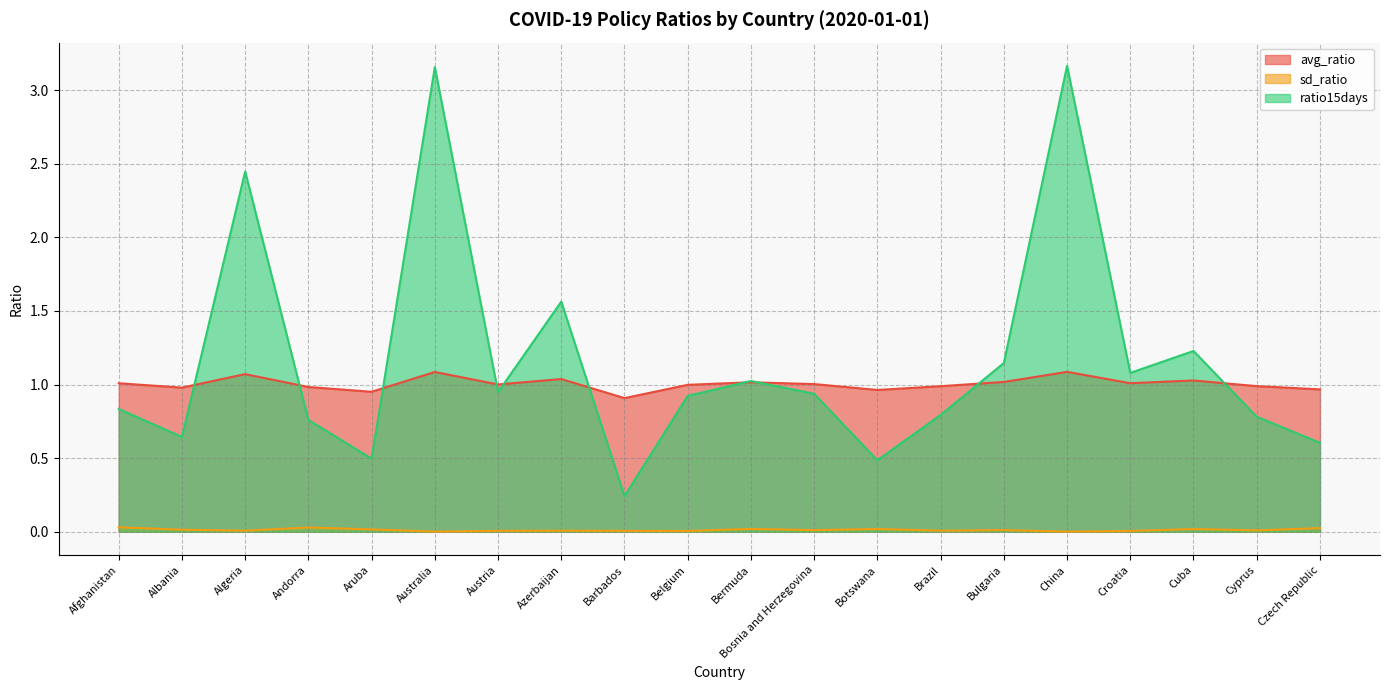

True or false: sd_ratio and ratio15days intersect in this chart.

False